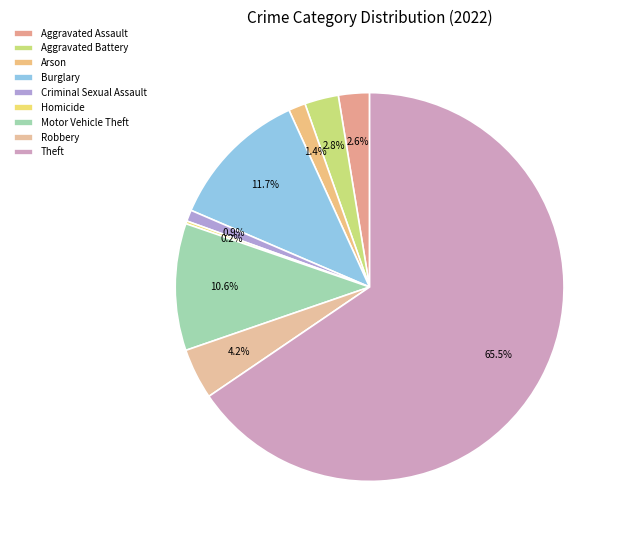

To the nearest percent, what percentage of the pie is Burglary?

12%